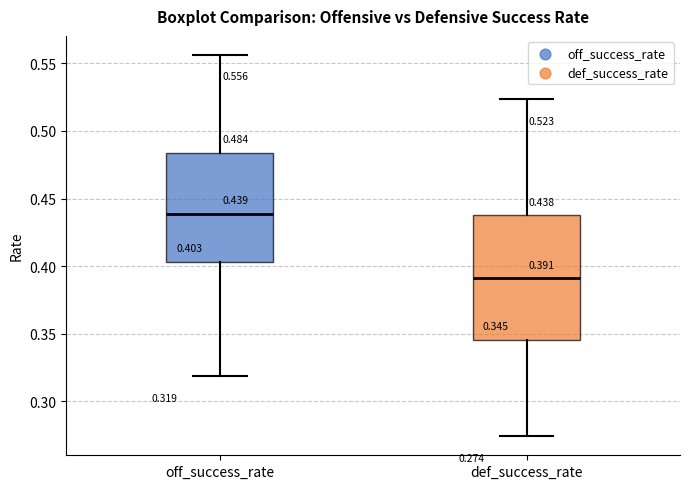

Which box's median line is the highest?

off_success_rate